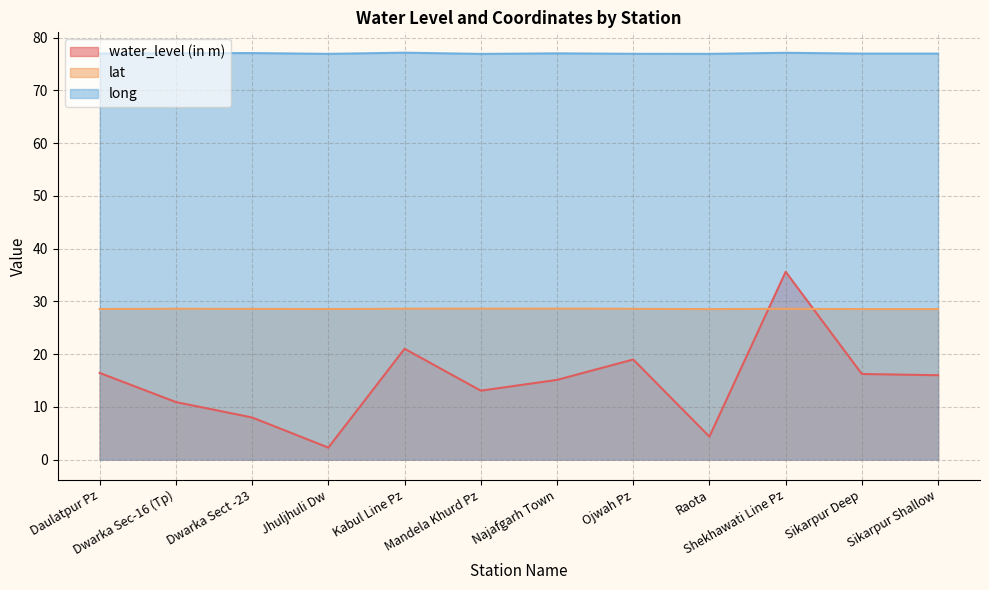

Is the value of lat at Sikarpur Shallow greater than the value of water_level (in m) at Dwarka Sec-16 (Tp)?

Yes